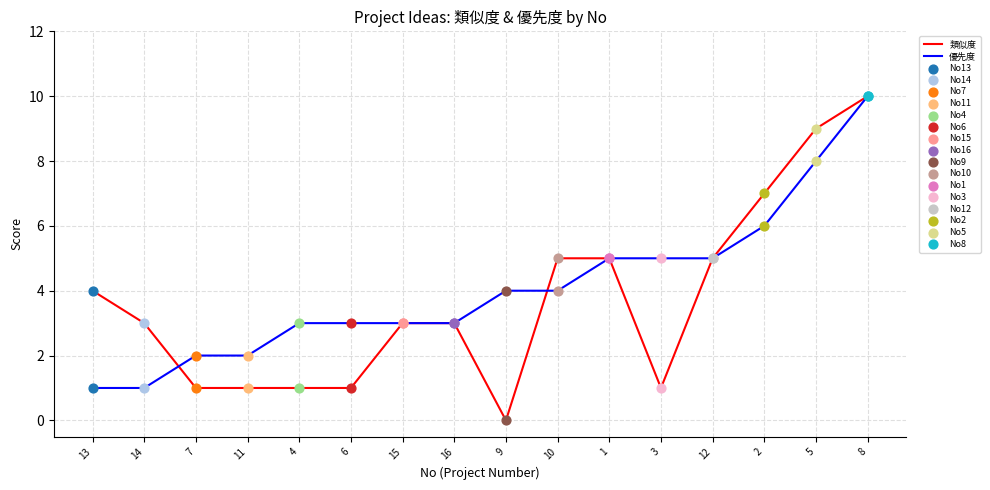

Is the value of 優先度 at 10 greater than the value of 類似度 at 16?

Yes